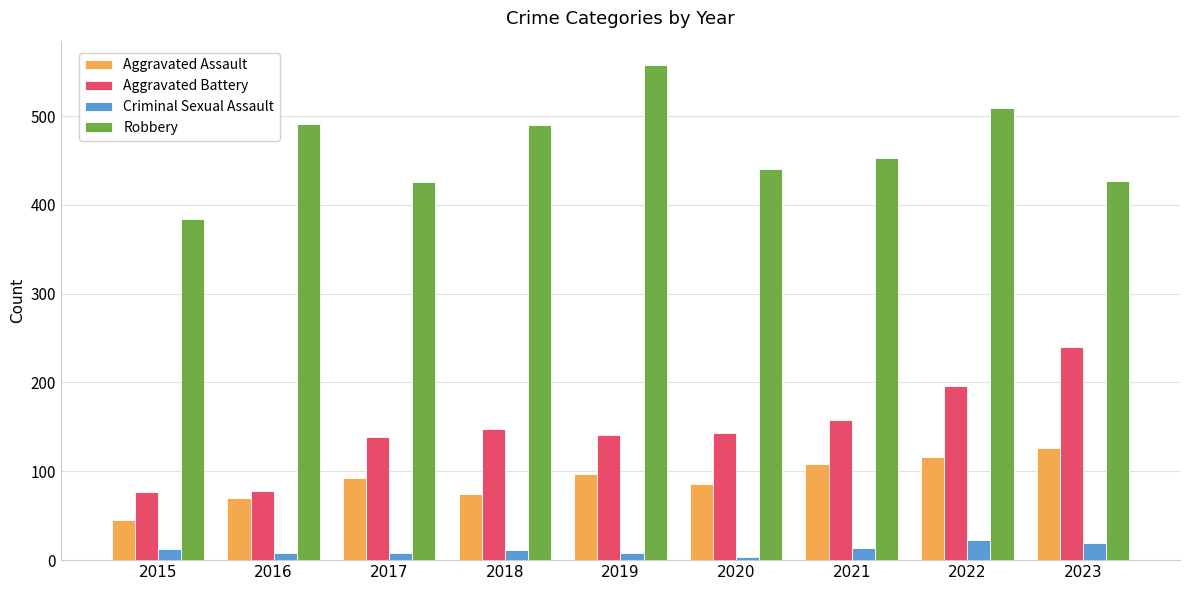

How many bars are there in each group?

4